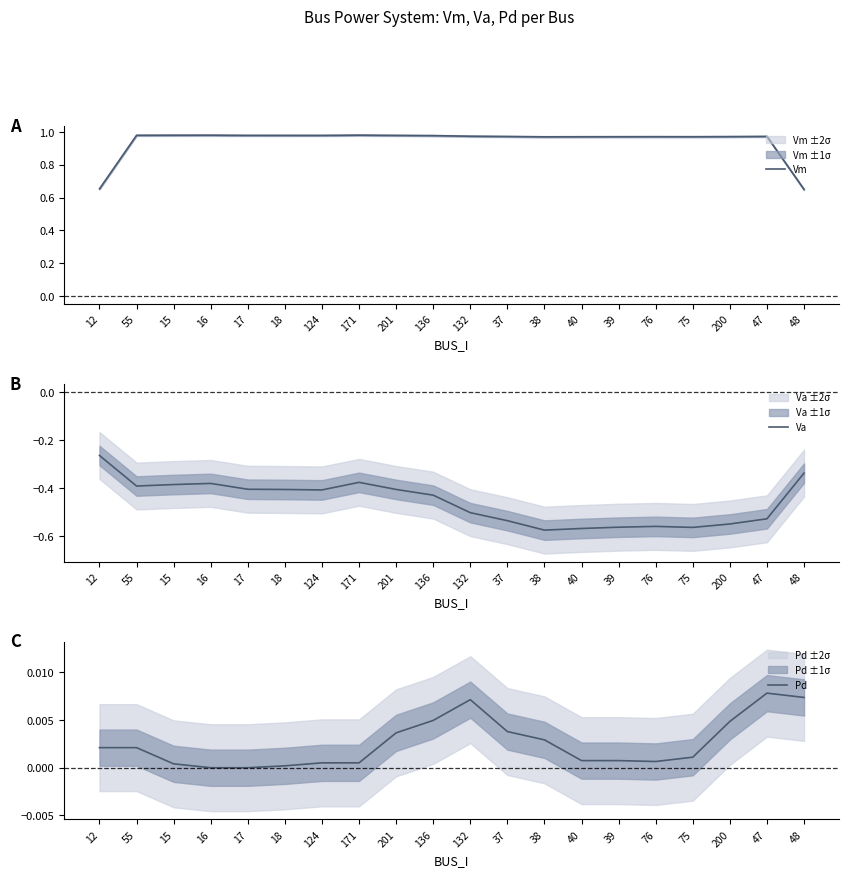

Which category has the lowest value across all series?

38